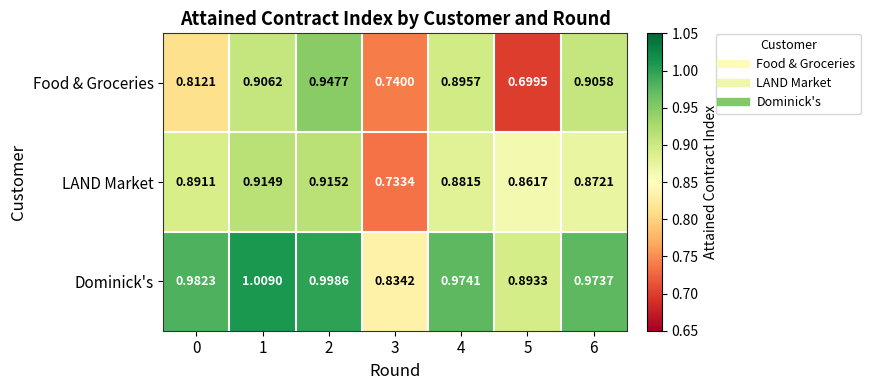

At 2, list the series in order from smallest to largest.

LAND Market, Food & Groceries, Dominick's